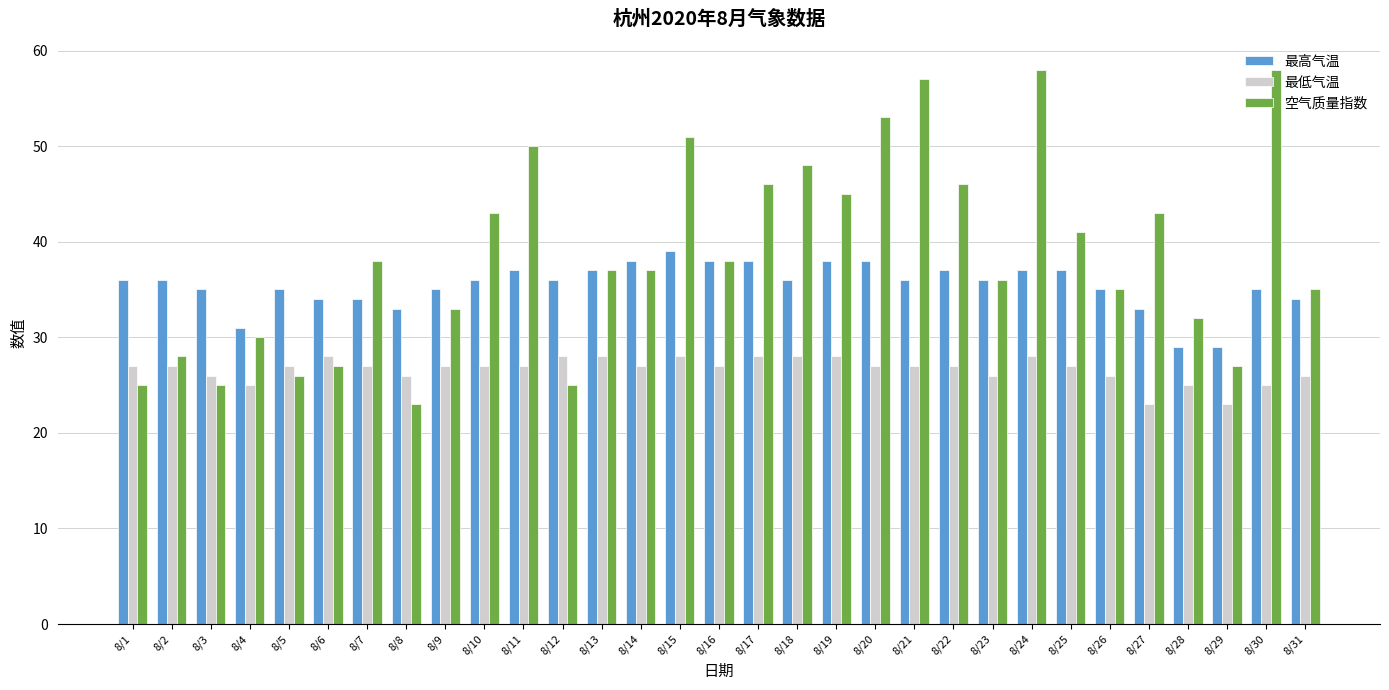

At how many categories does at least one series exceed 49?

6